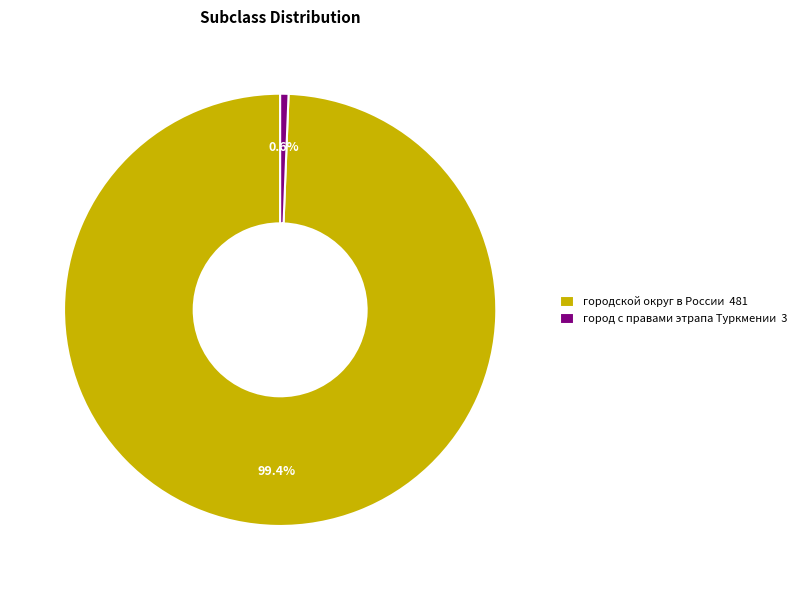

Which slice is the smallest?

город с правами этрапа Туркмении